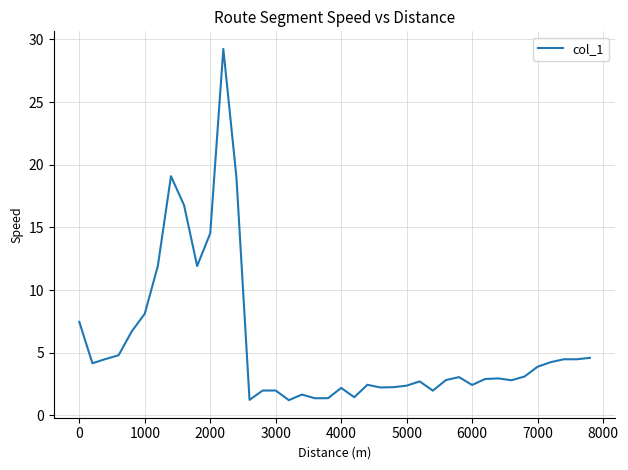

What is the minimum value shown in the chart?

1.2